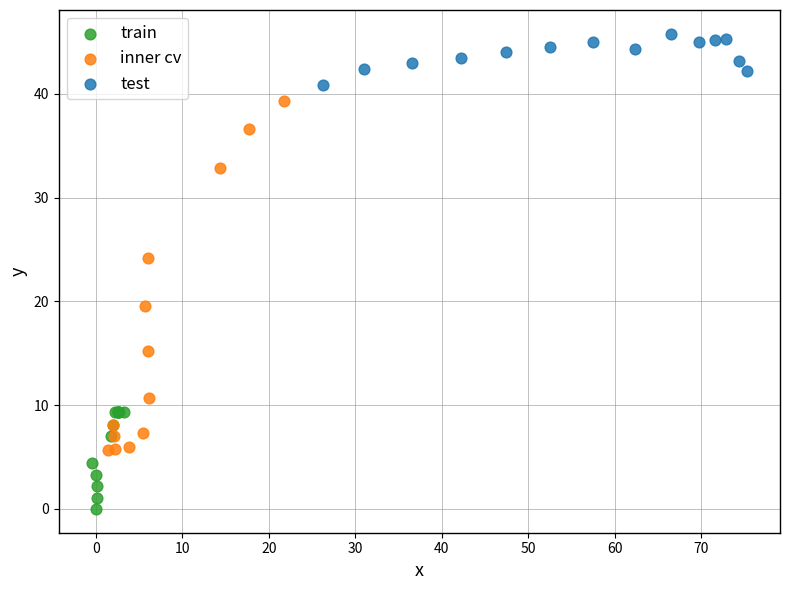

Which series has the widest spread of Y values?

inner cv